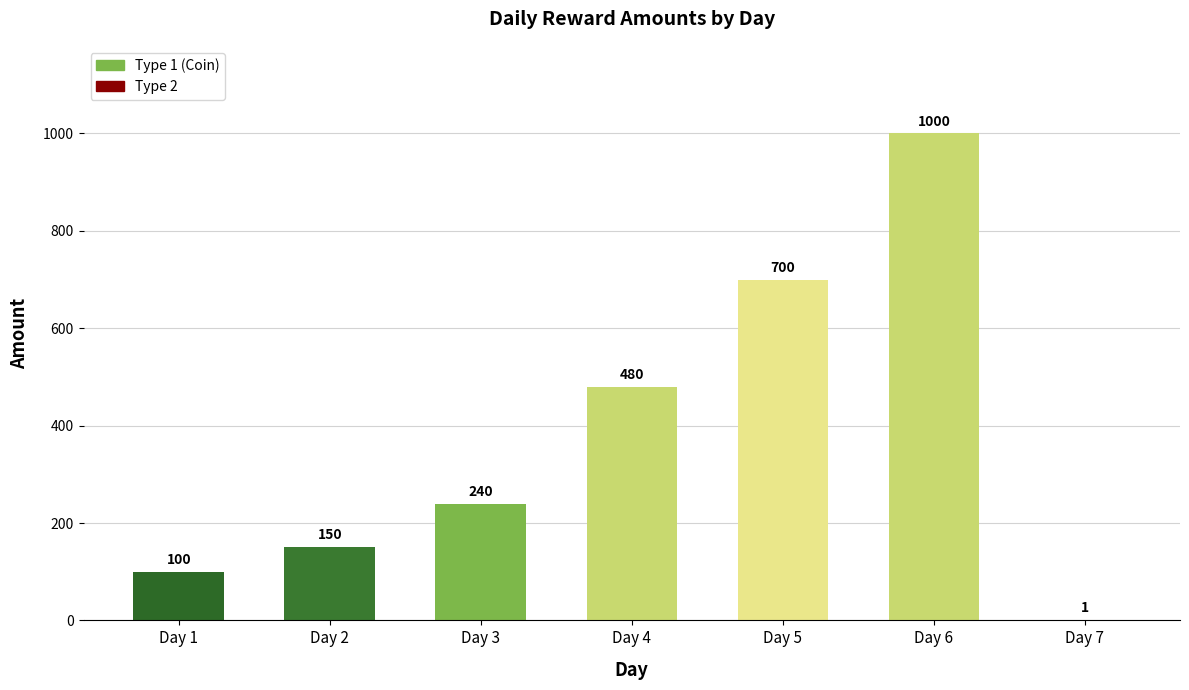

Reading left to right, extract all data points from this chart.

Day 1=100	Day 2=150	Day 3=240	Day 4=480	Day 5=700	Day 6=1000	Day 7=1